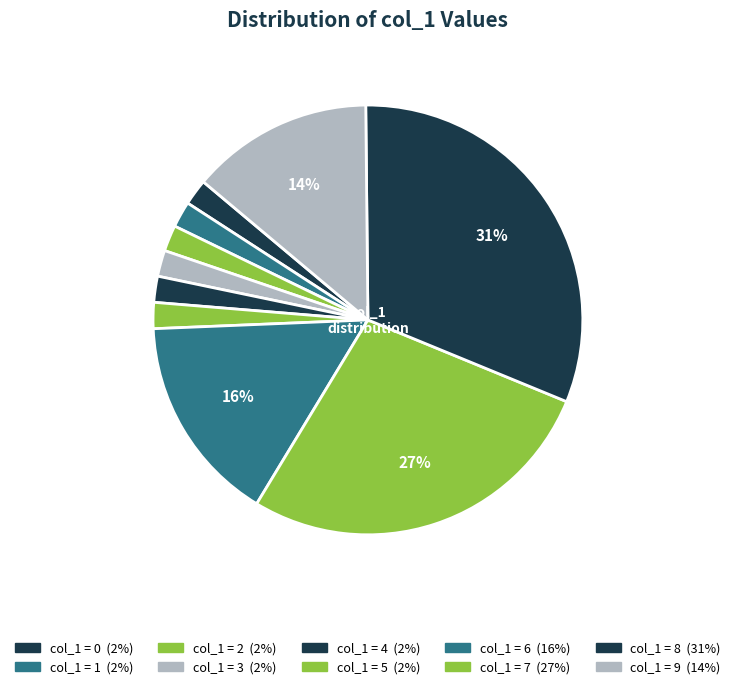

What is the smallest slice in the pie chart?

2